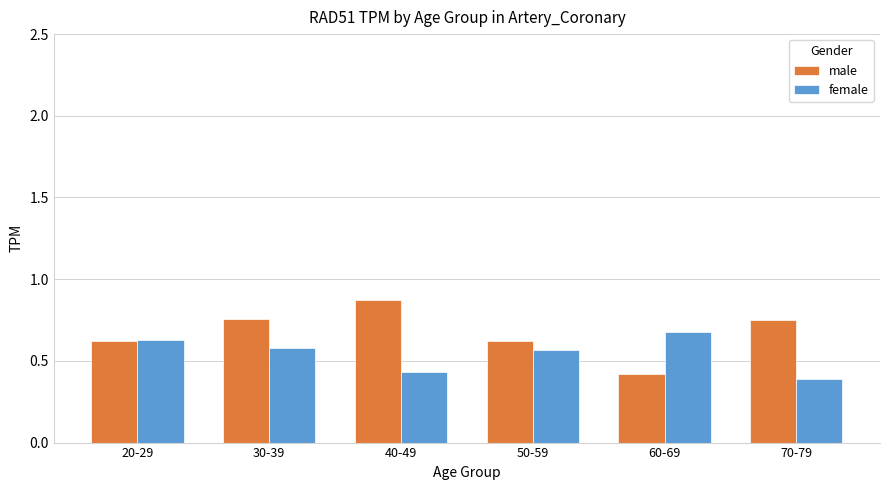

What is the difference between the maximum and minimum values in the female series?

0.3